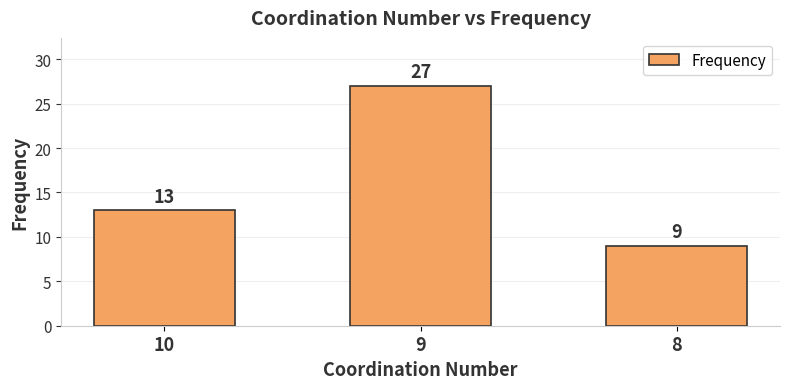

Is it true that the value at 10 is 6?

False